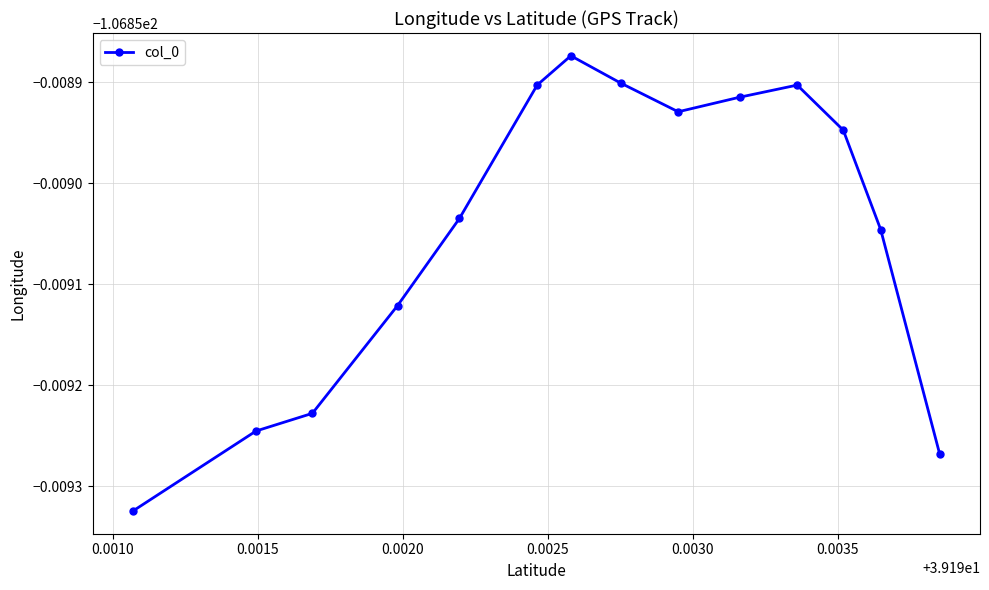

Reading left to right, list all the values displayed in this chart.

-106.9	-106.9	-106.9	-106.9	-106.9	-106.9	-106.9	-106.9	-106.9	-106.9	-106.9	-106.9	-106.9	-106.9